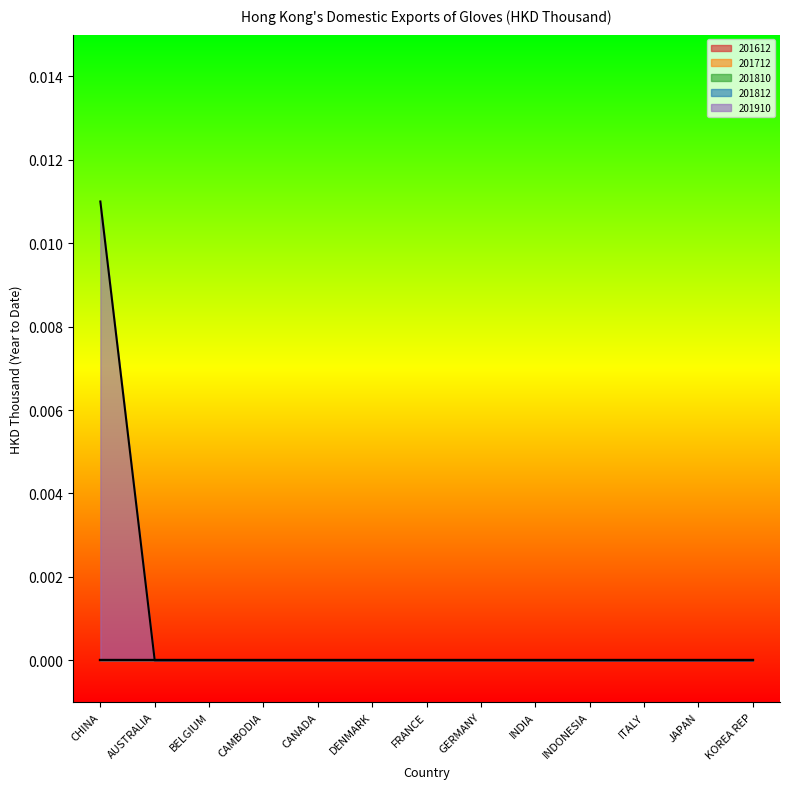

True or false: 201910 and 201712 intersect in this chart.

False